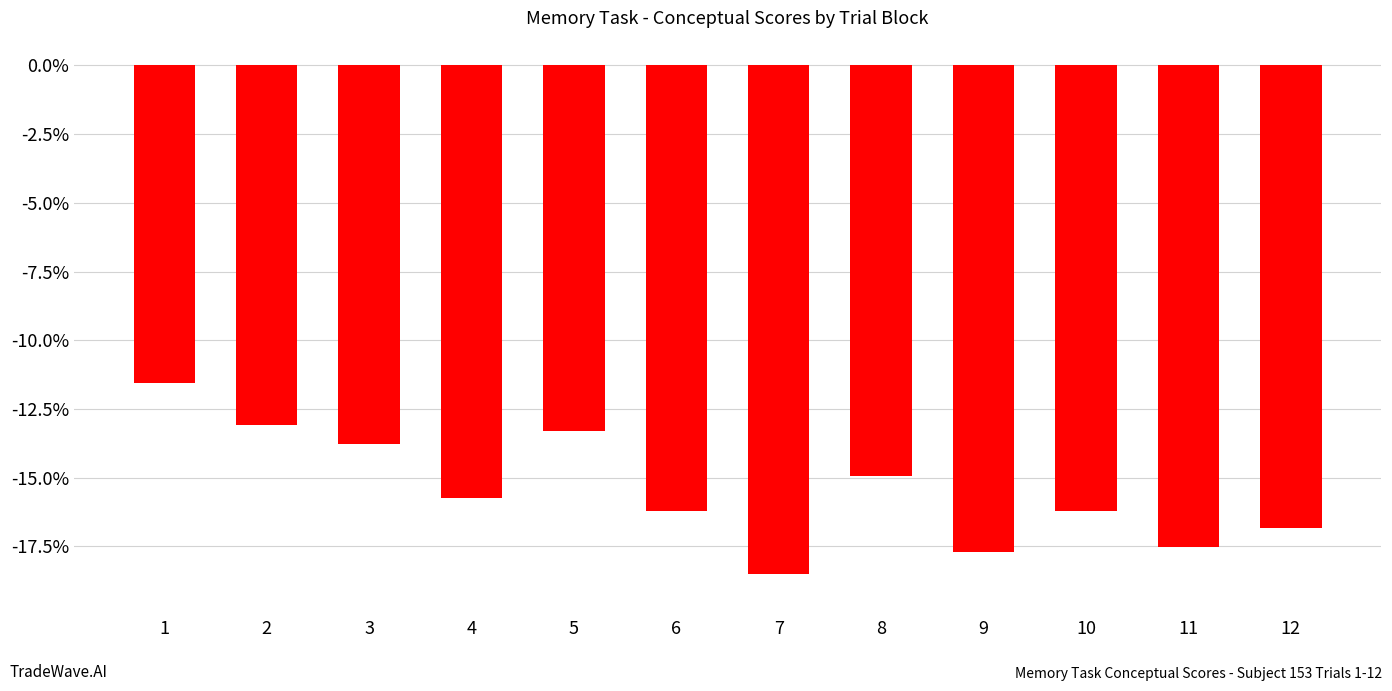

Reading right to left, extract all data points from this chart.

12=-16.8	11=-17.5	10=-16.2	9=-17.7	8=-14.9	7=-18.5	6=-16.2	5=-13.3	4=-15.8	3=-13.8	2=-13.1	1=-11.5